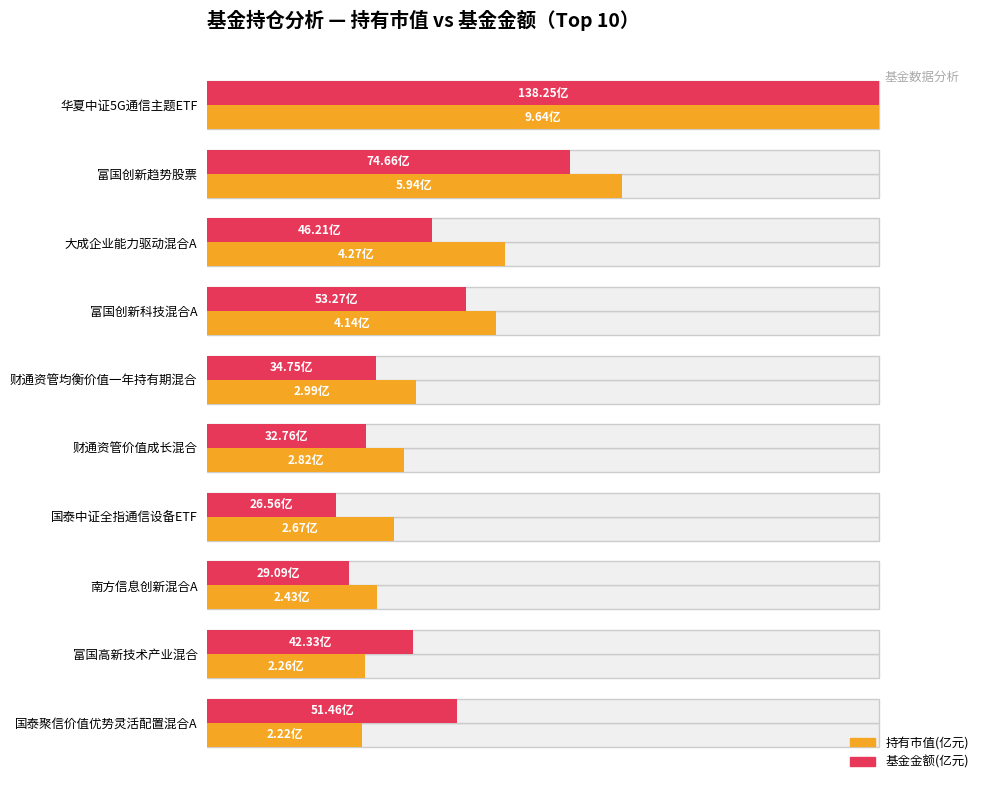

True or false: 持有市值(亿元) has a value of 0.2 at 南方信息创新混合A.

False